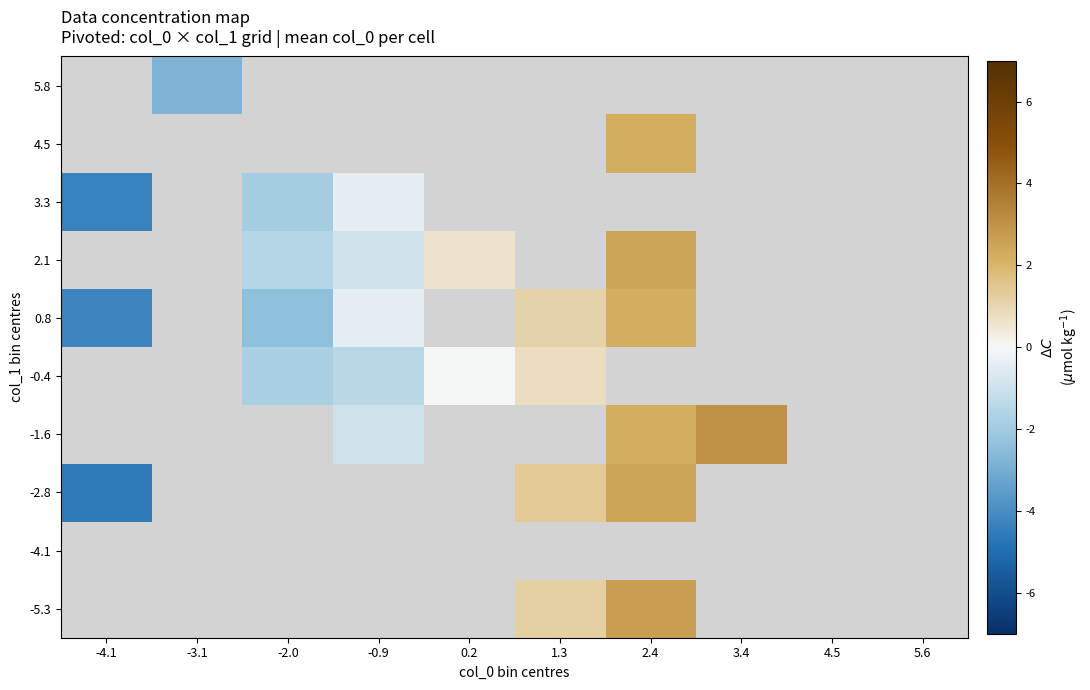

At which category does the chart reach its minimum across all series?

-4.1